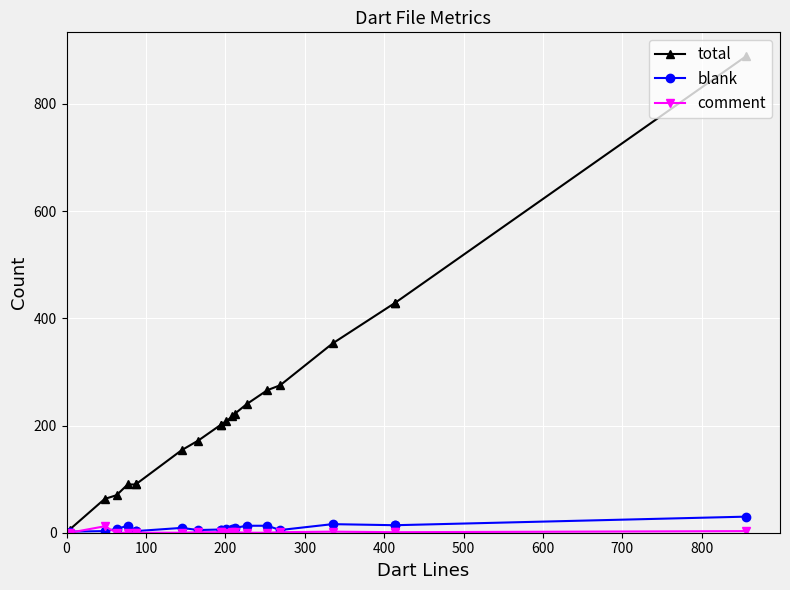

Reading left to right, list all the values displayed in this chart.

total: 6	63	70	90	90	90	154	172	201	201	208	217	222	240	266	275	353	429	429	889
blank: 2	3	7	13	3	3	9	5	6	6	7	7	9	13	13	5	16	14	14	30
comment: 0	12	0	0	0	0	0	1	1	1	0	1	1	0	0	1	2	1	1	3